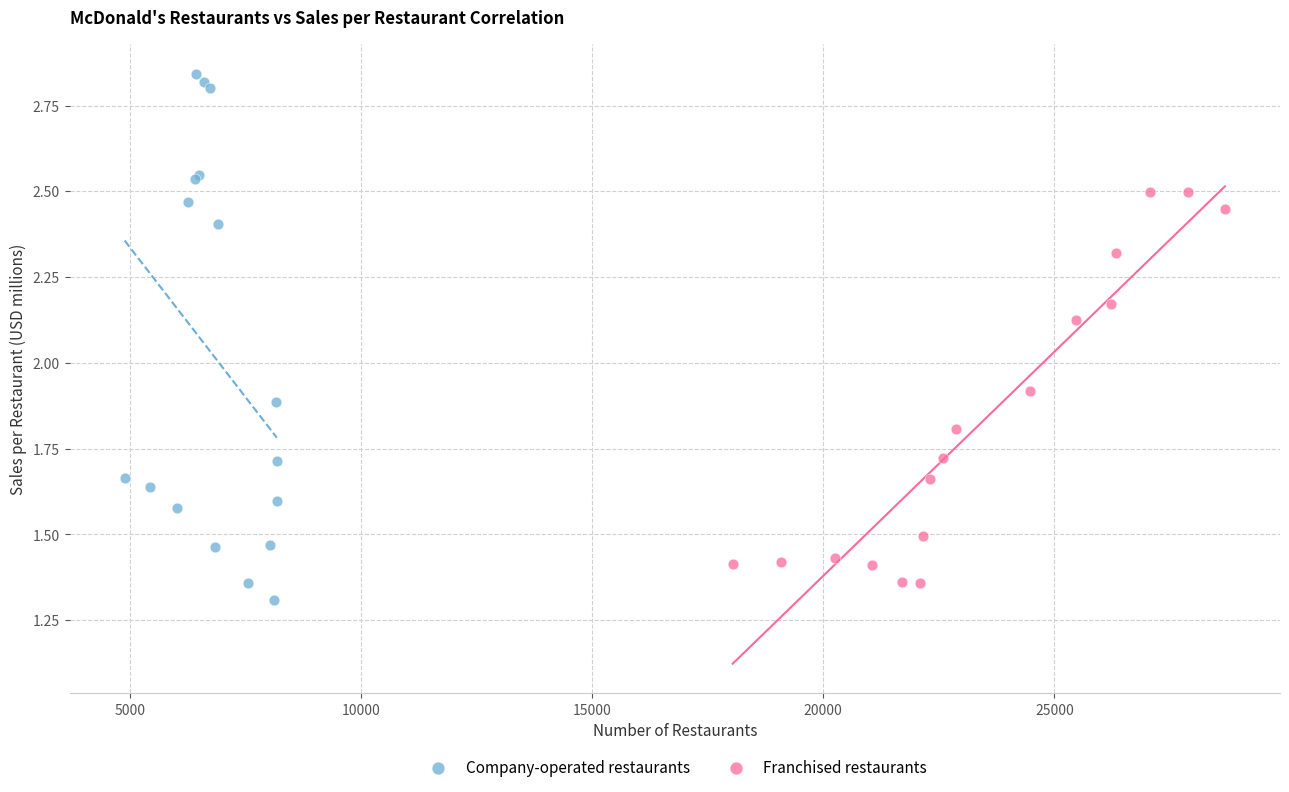

Which series contains the highest Y value?

Company-operated restaurants